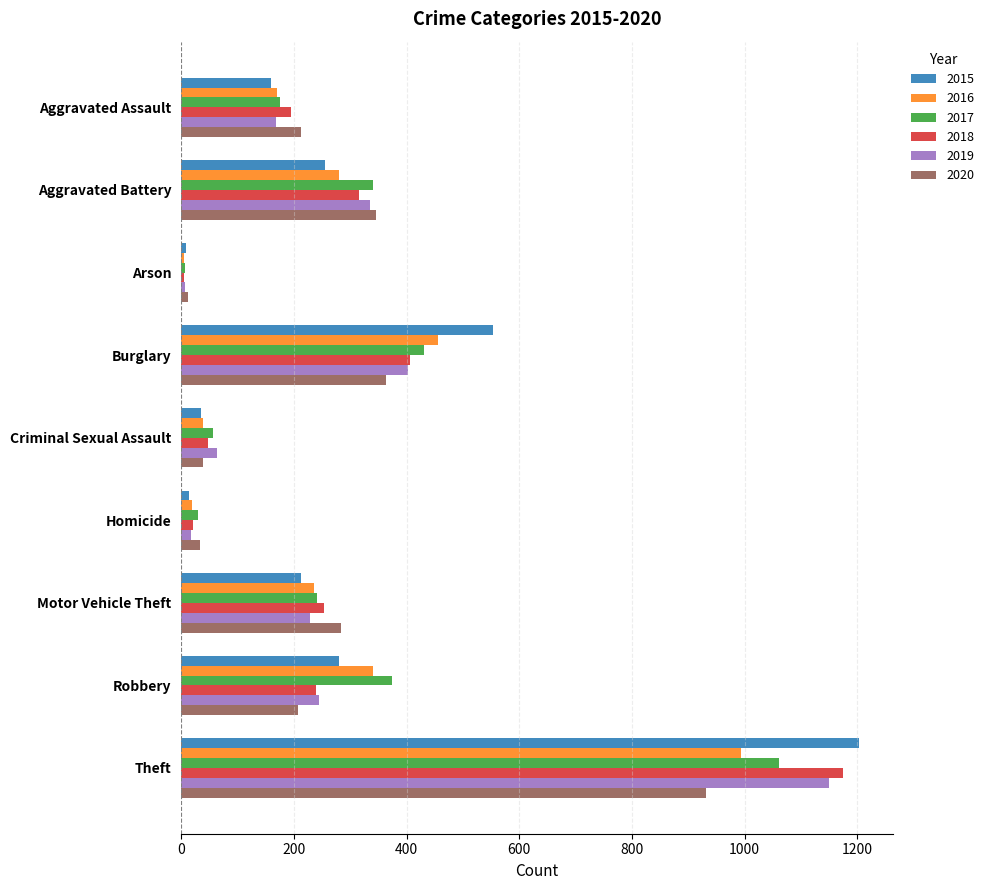

What is the difference between the second highest and second lowest values in the 2019 series?

385